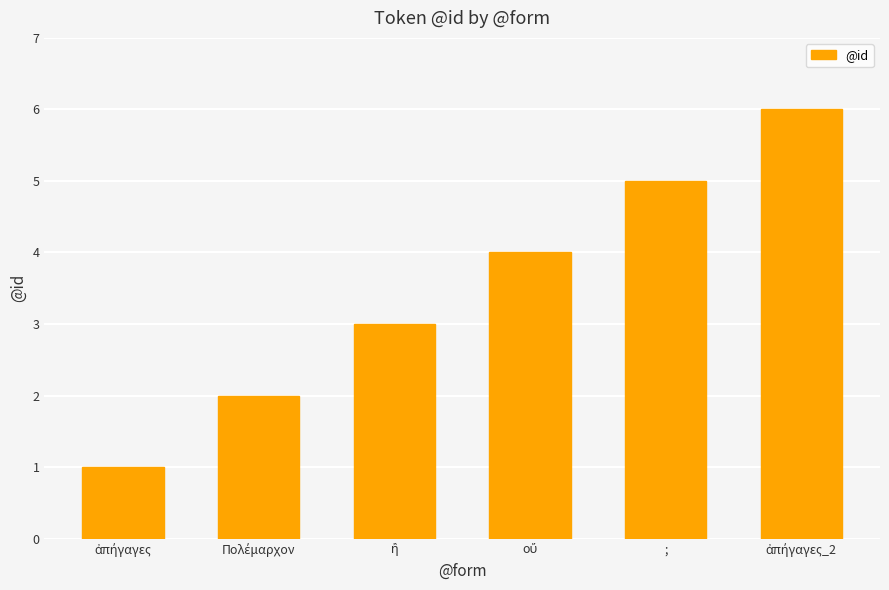

What is the greatest value displayed?

6